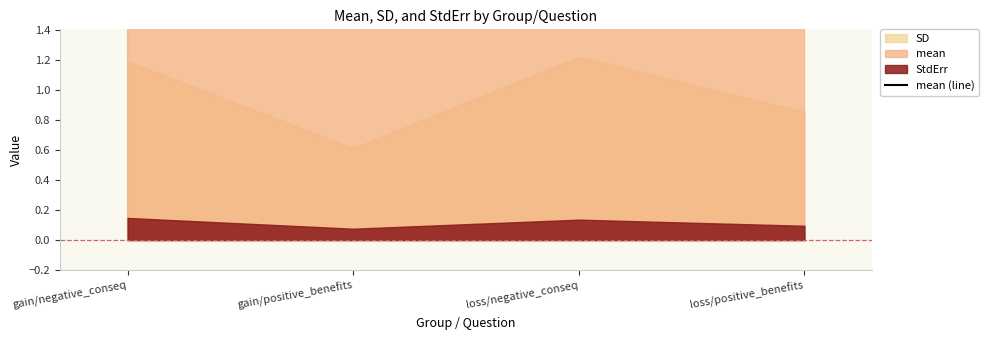

List the labels in order of value, smallest first.

gain/negative_conseq, loss/negative_conseq, loss/positive_benefits, gain/positive_benefits